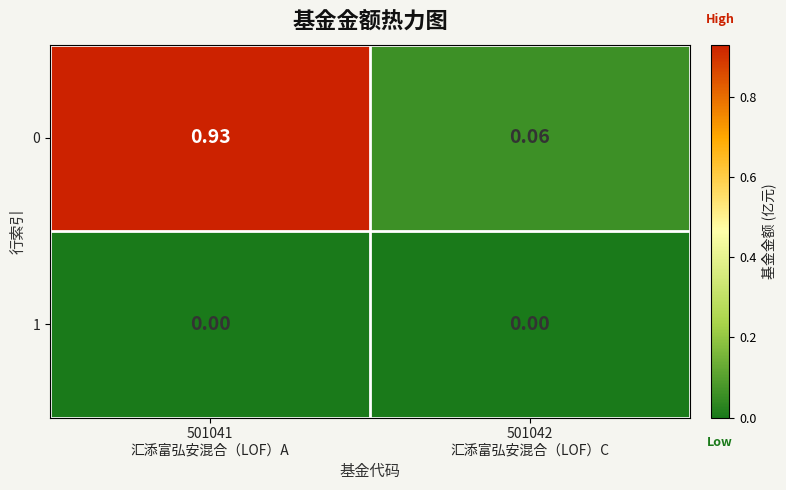

Between 501041
汇添富弘安混合（LOF）A and 501042
汇添富弘安混合（LOF）C, which series saw the biggest shift?

0